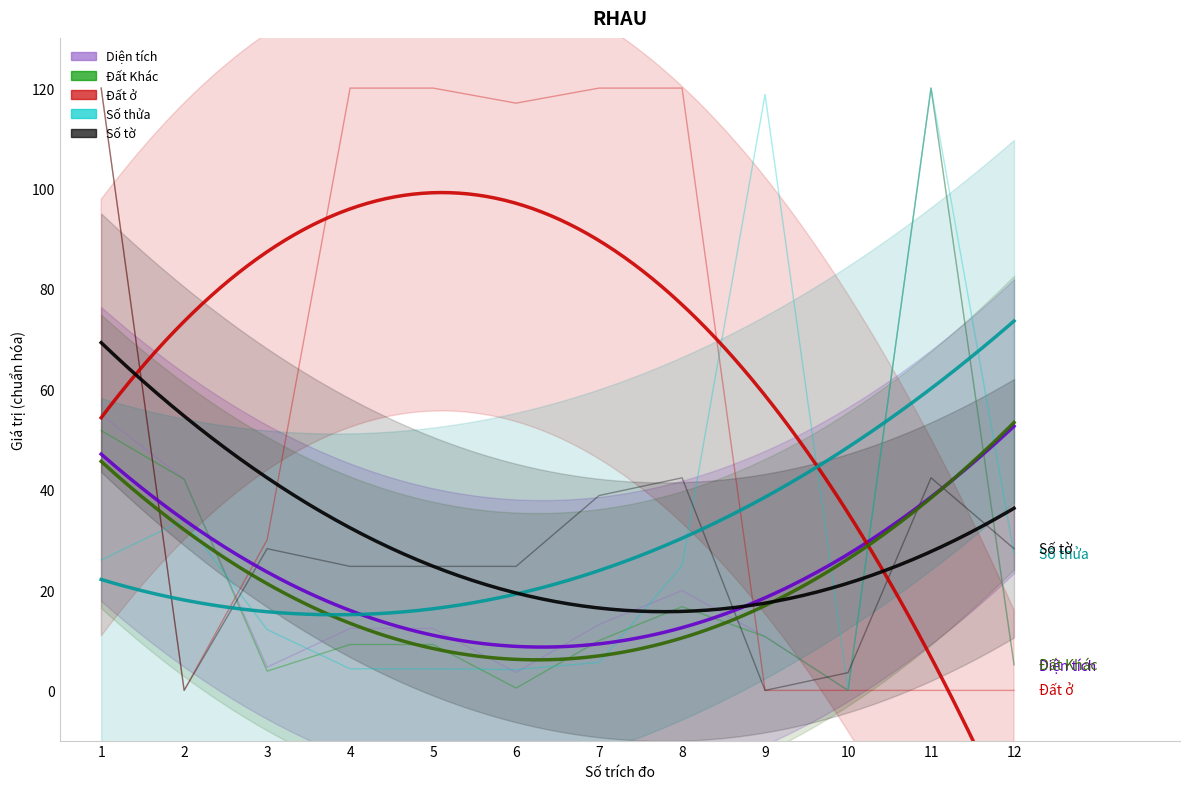

How many interior local peaks does the Đất Khác series have?

2